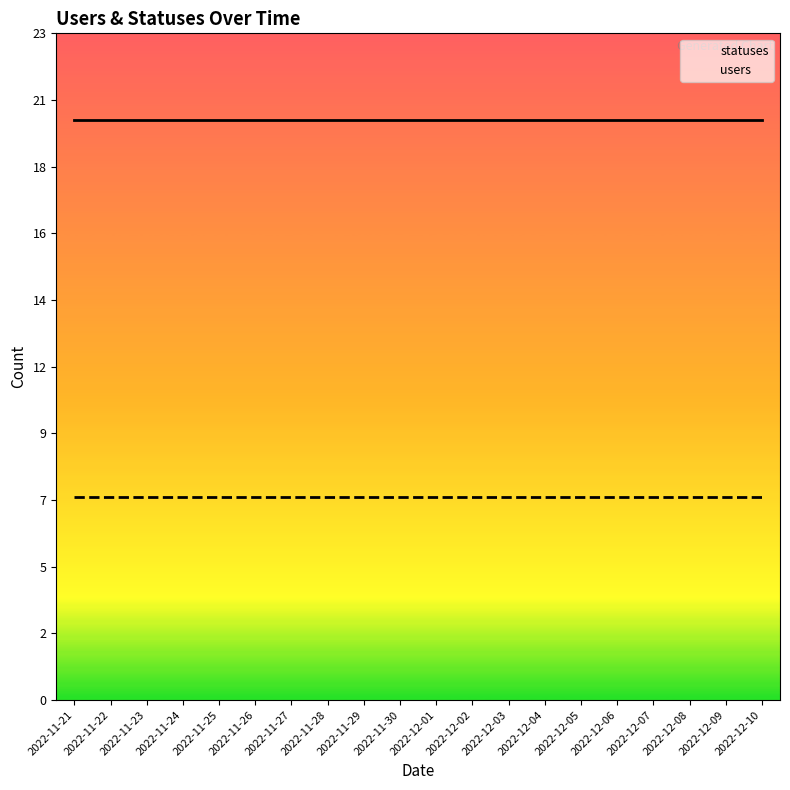

Reading left to right, what are all the values shown in this chart?

statuses: 2022-11-21=20	2022-11-22=20	2022-11-23=20	2022-11-24=20	2022-11-25=20	2022-11-26=20	2022-11-27=20	2022-11-28=20	2022-11-29=20	2022-11-30=20	2022-12-01=20	2022-12-02=20	2022-12-03=20	2022-12-04=20	2022-12-05=20	2022-12-06=20	2022-12-07=20	2022-12-08=20	2022-12-09=20	2022-12-10=20
users: 2022-11-21=7	2022-11-22=7	2022-11-23=7	2022-11-24=7	2022-11-25=7	2022-11-26=7	2022-11-27=7	2022-11-28=7	2022-11-29=7	2022-11-30=7	2022-12-01=7	2022-12-02=7	2022-12-03=7	2022-12-04=7	2022-12-05=7	2022-12-06=7	2022-12-07=7	2022-12-08=7	2022-12-09=7	2022-12-10=7